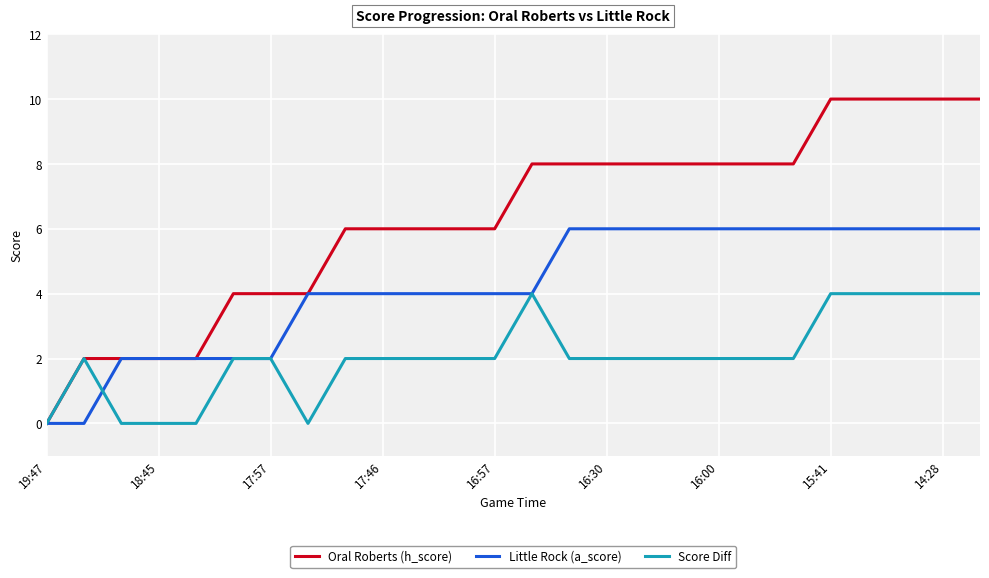

Which series has the largest range (max minus min)?

Oral Roberts (h_score)